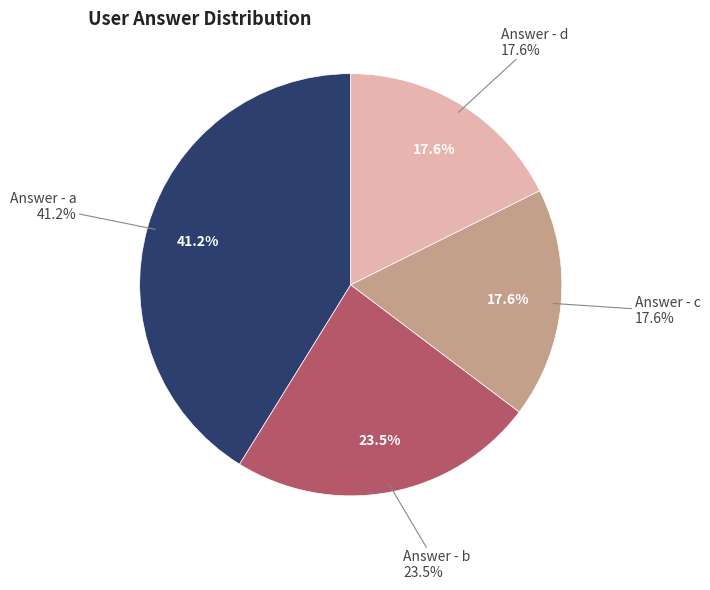

What is the smallest slice in the pie chart?

c